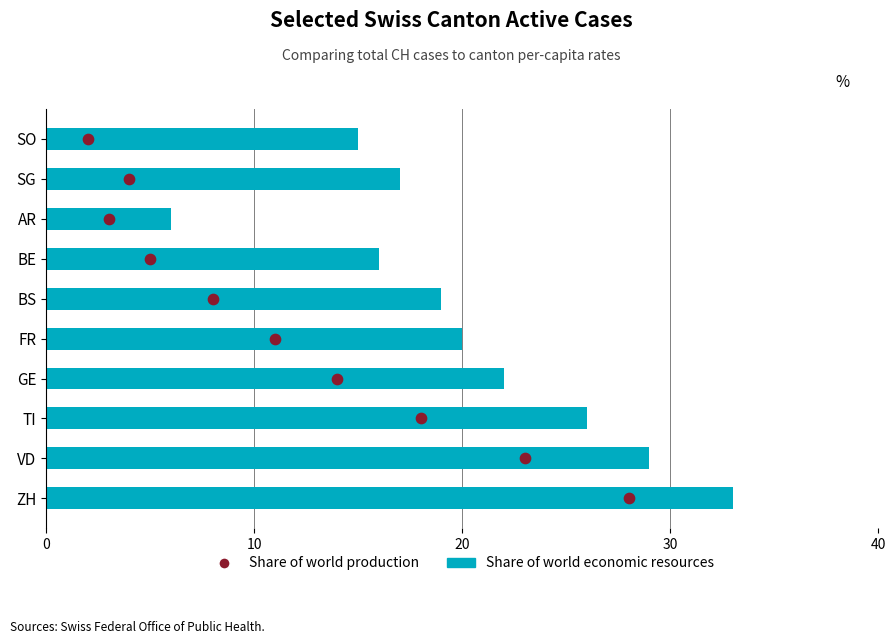

Which series has the largest total across all categories?

Share of world economic resources